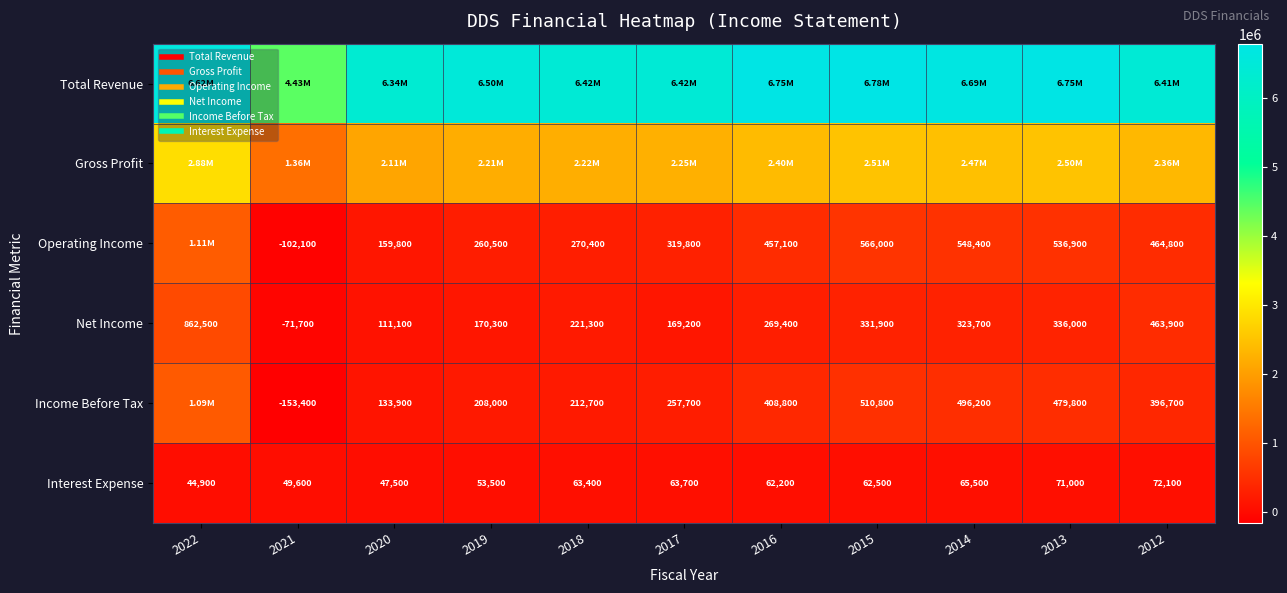

How many categories are shown in the chart?

11